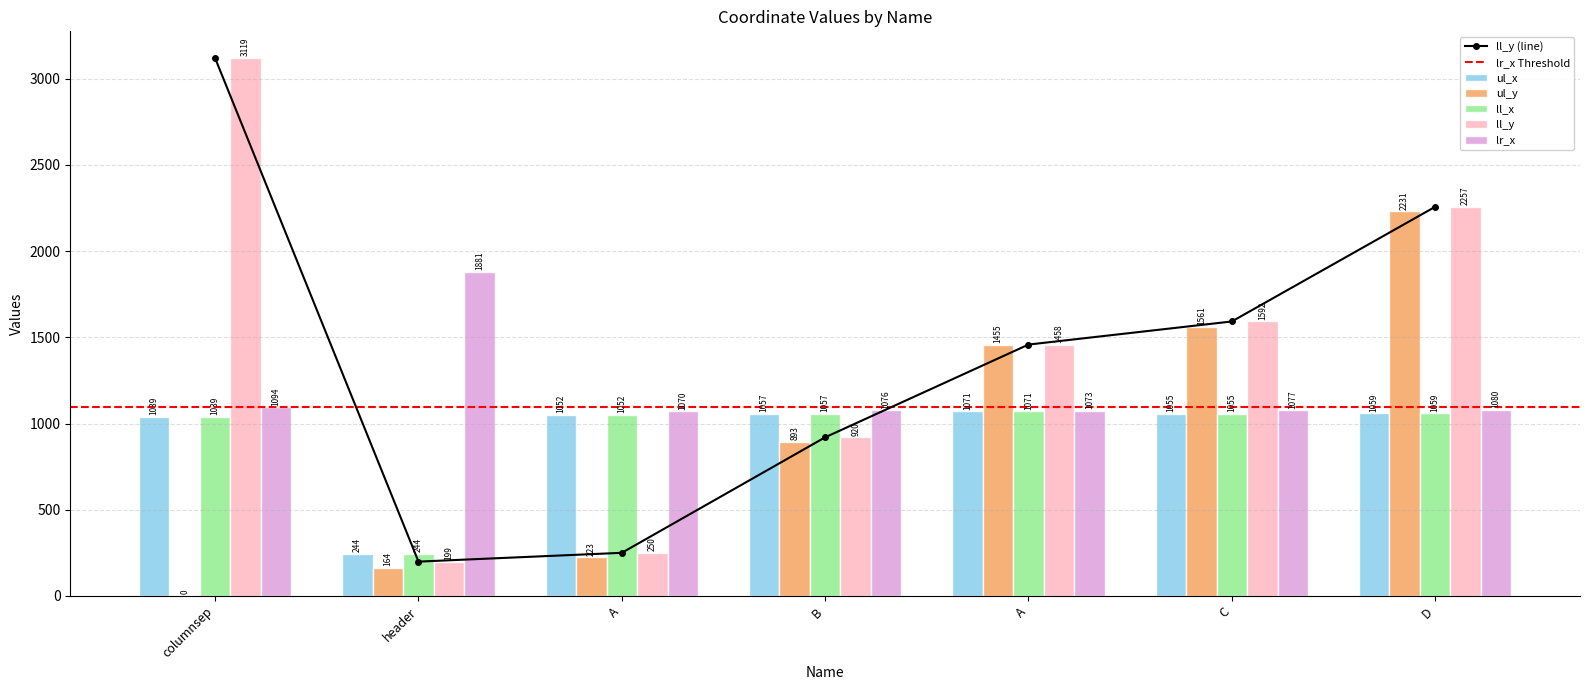

At how many categories does at least one series exceed 2084?

2